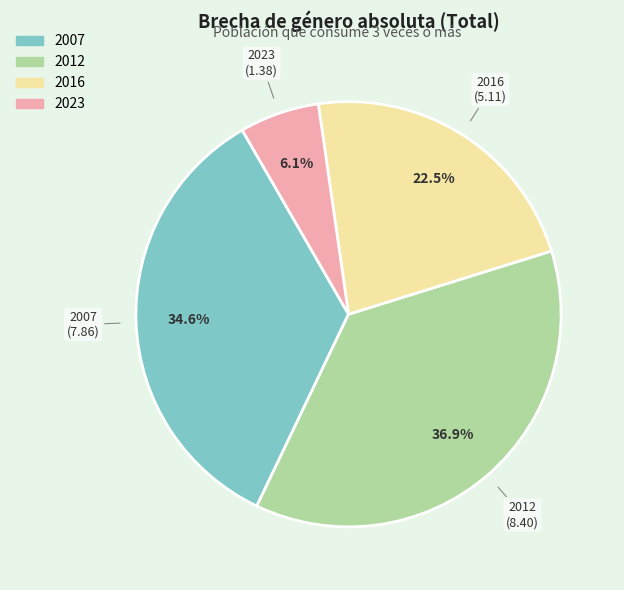

Between 2016 and 2007, which is larger?

2007